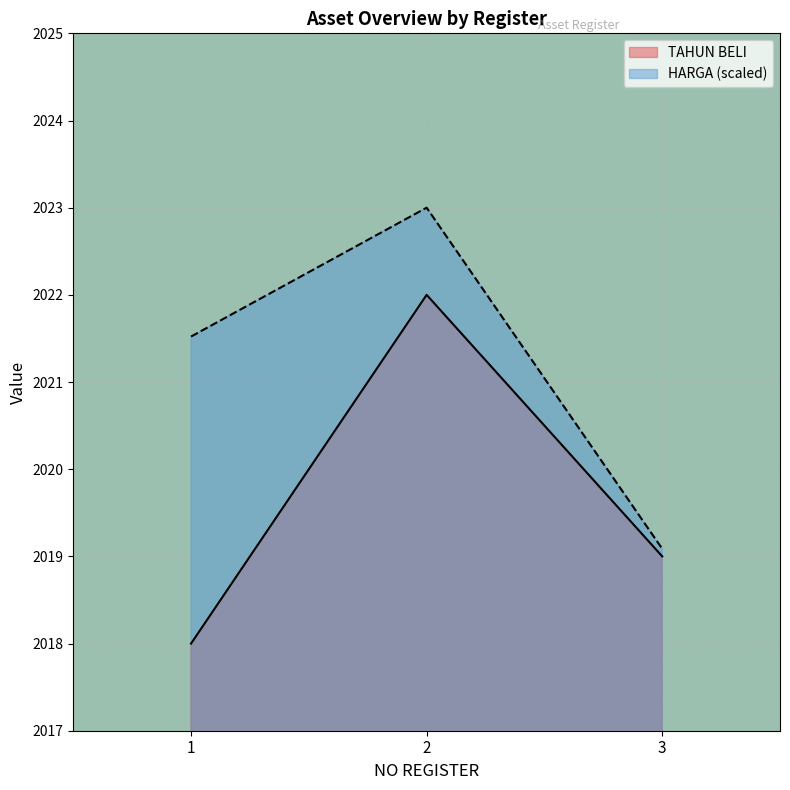

What is the value of the TAHUN BELI point at the 1st from the left?

2018.0